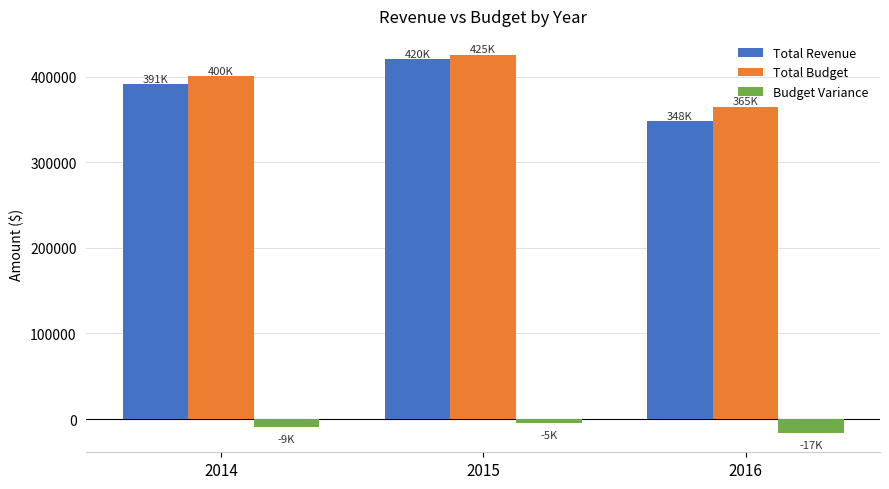

What is the difference between the second highest and minimum values in the Total Revenue series?

43298.2